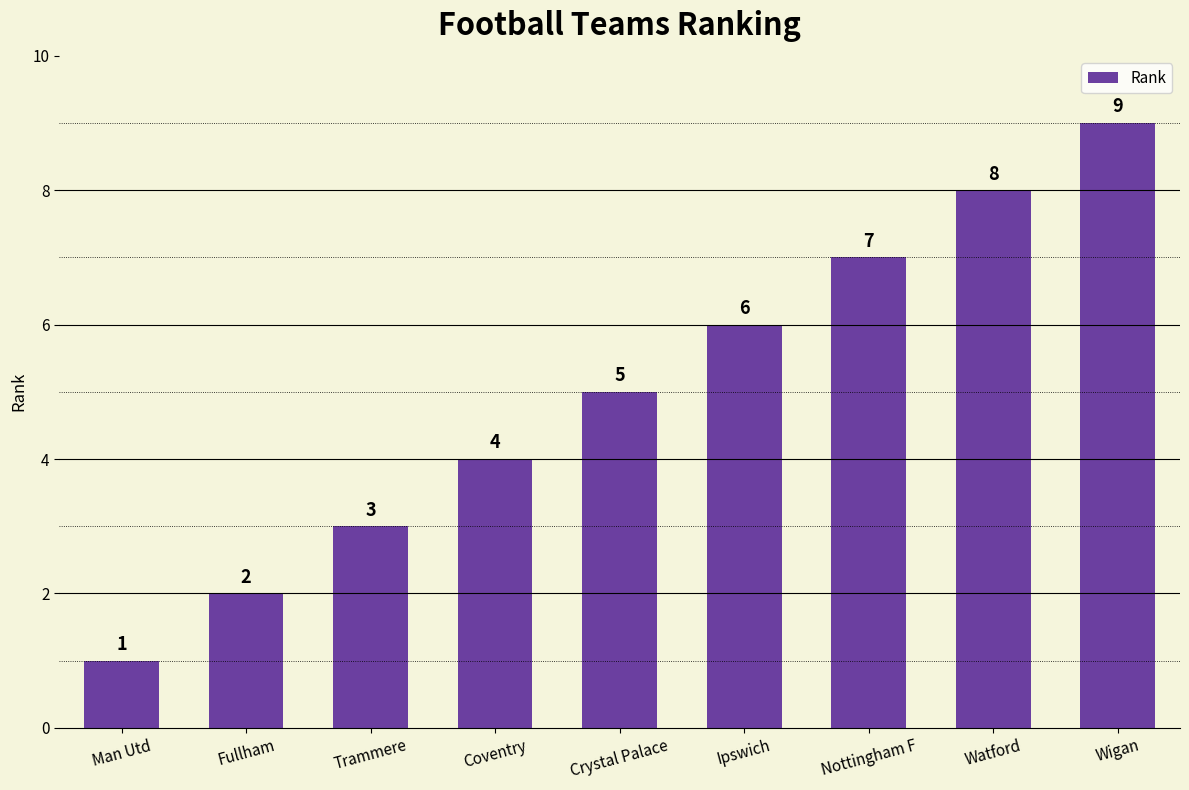

Read the value at Fullham.

2